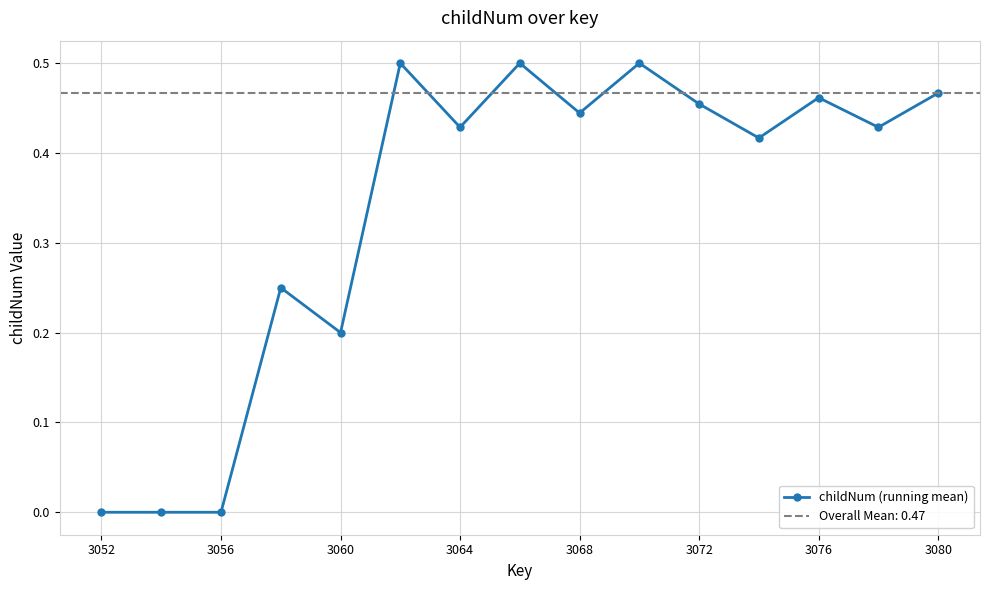

Does the chart display data point markers on the line(s)?

Yes